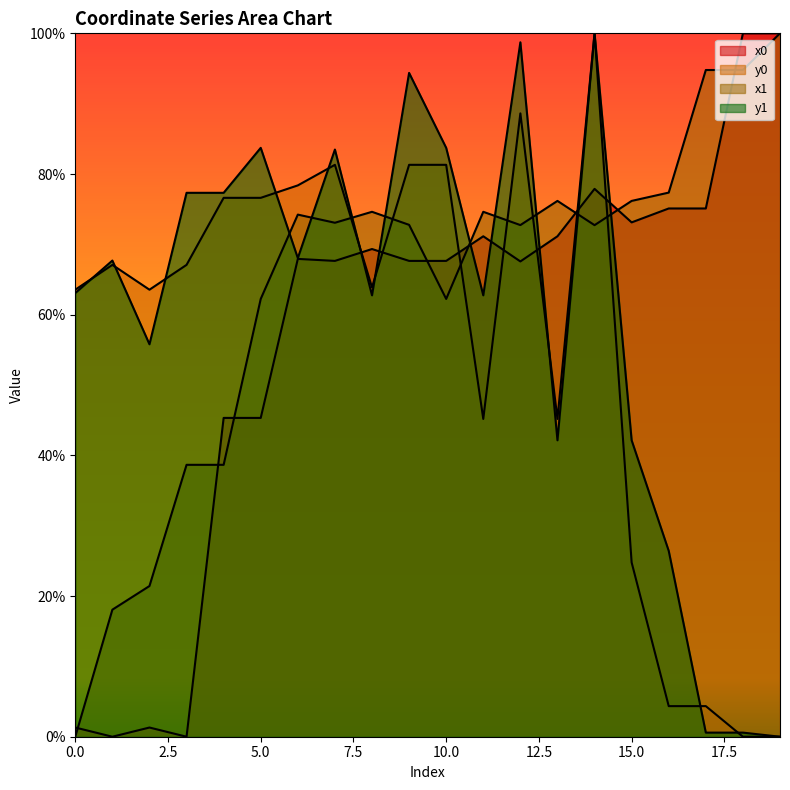

Rank the series by their average value, from lowest to highest.

y0, x0, y1, x1